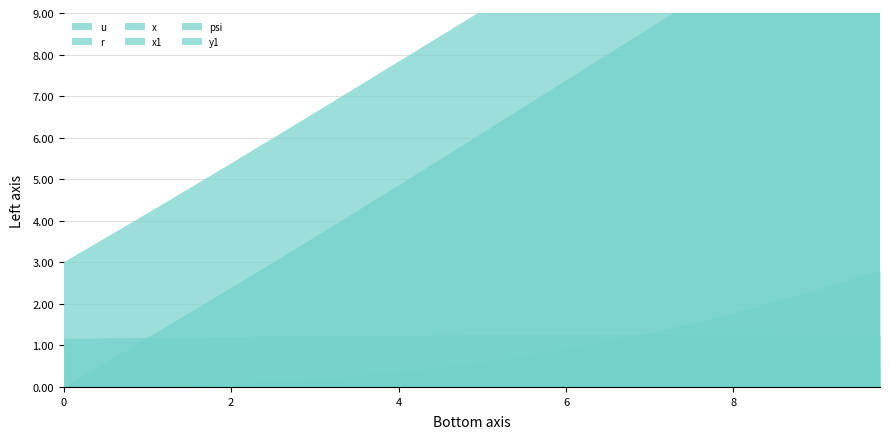

Does the chart have visible grid lines?

Yes